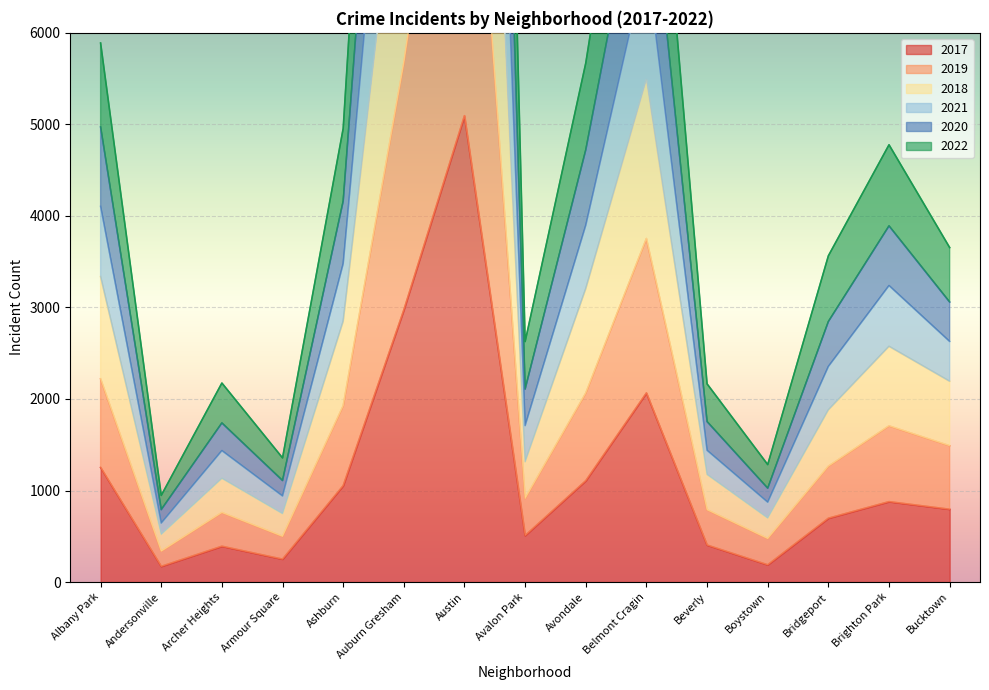

True or false: 2022 and 2019 intersect in this chart.

False